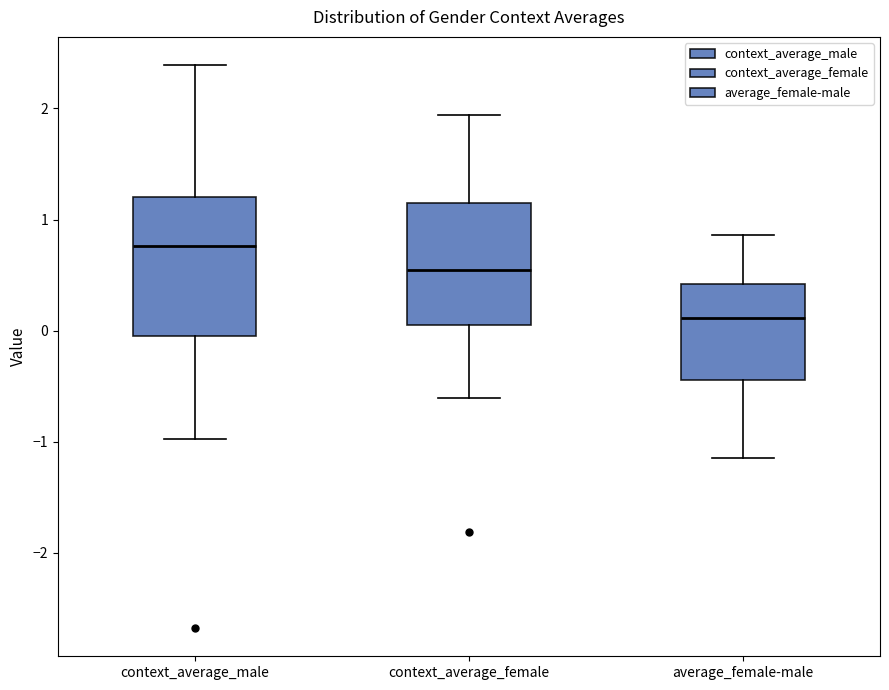

Where does the median line of the box for average_female-male sit on the y-axis? The values are not printed on the chart, so give them approximately, as read against the axis.

0.1